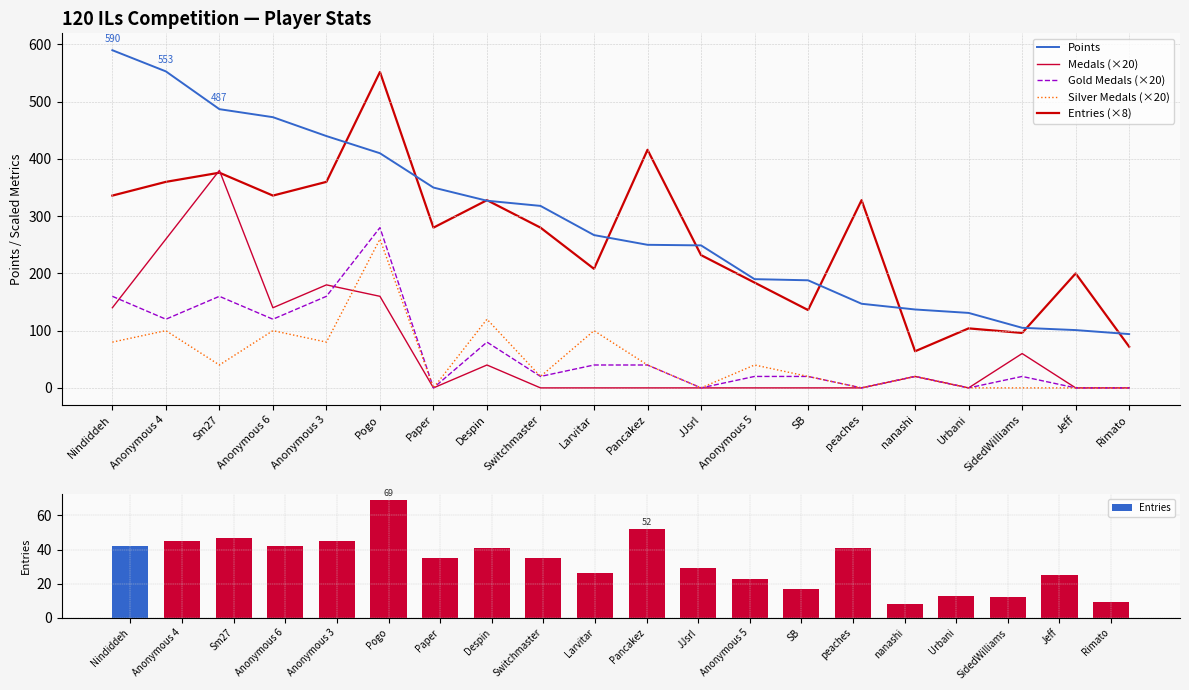

At how many categories does at least one series exceed 513?

3